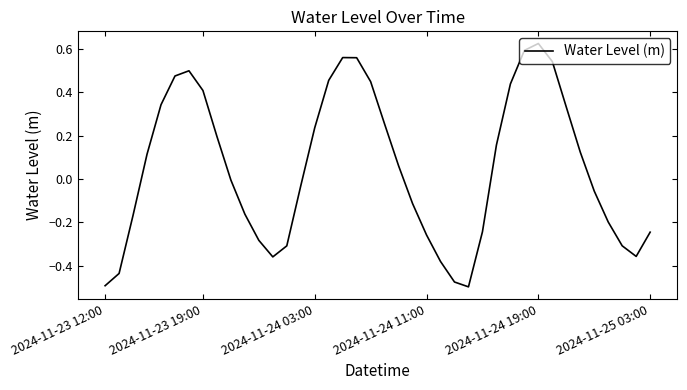

What is the difference between the maximum and minimum values?

1.1